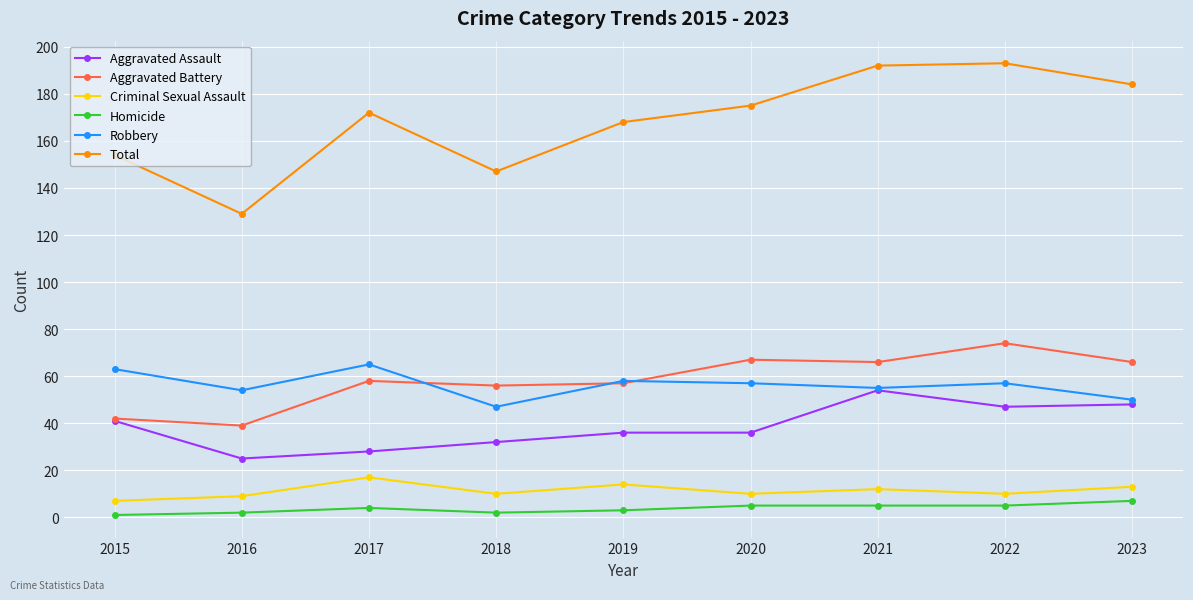

Reading left to right, list all the values displayed in this chart.

Aggravated Assault: 2015=41	2016=25	2017=28	2018=32	2019=36	2020=36	2021=54	2022=47	2023=48
Aggravated Battery: 2015=42	2016=39	2017=58	2018=56	2019=57	2020=67	2021=66	2022=74	2023=66
Criminal Sexual Assault: 2015=7	2016=9	2017=17	2018=10	2019=14	2020=10	2021=12	2022=10	2023=13
Homicide: 2015=1	2016=2	2017=4	2018=2	2019=3	2020=5	2021=5	2022=5	2023=7
Robbery: 2015=63	2016=54	2017=65	2018=47	2019=58	2020=57	2021=55	2022=57	2023=50
Total: 2015=154	2016=129	2017=172	2018=147	2019=168	2020=175	2021=192	2022=193	2023=184